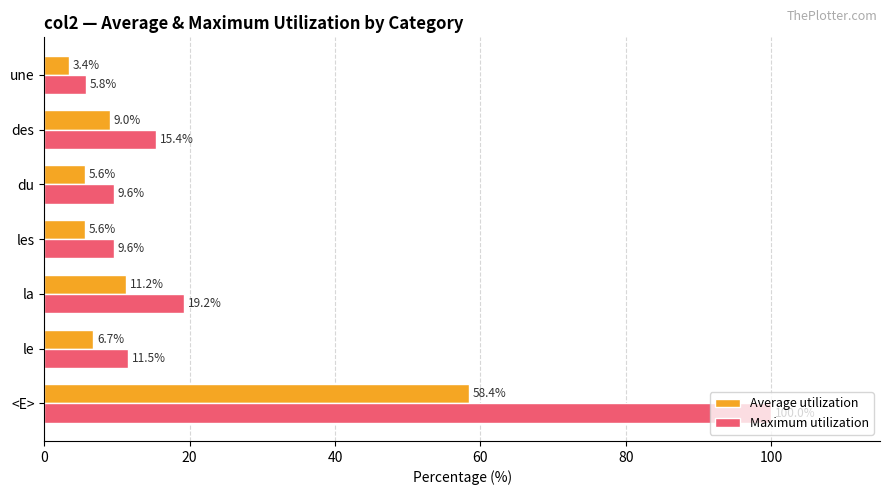

Is it true that Maximum utilization equals 6.6 at la?

False